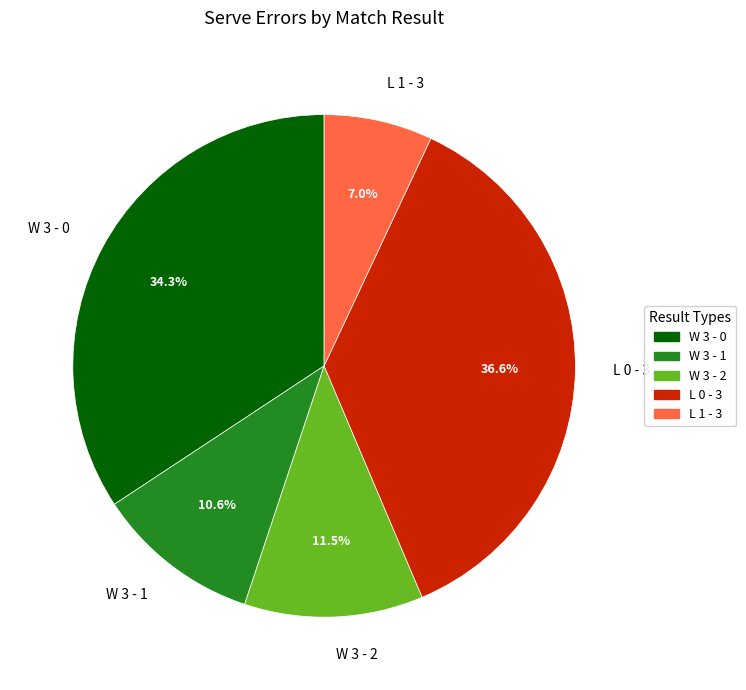

Do W 3 - 1 and L 1 - 3 together represent more than half of the pie?

No